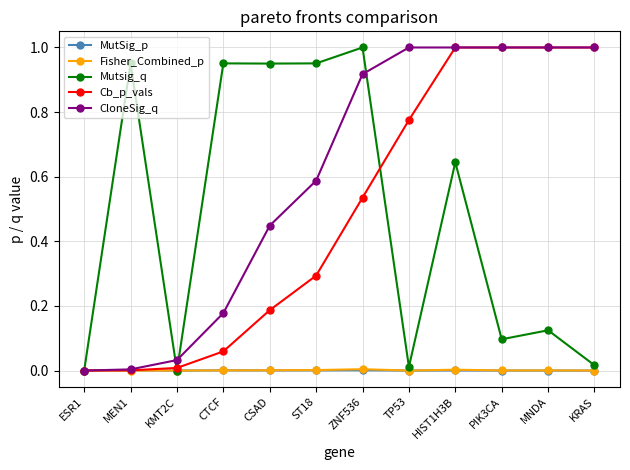

True or false: Fisher_Combined_p has more than 2 points higher than both neighbors.

True